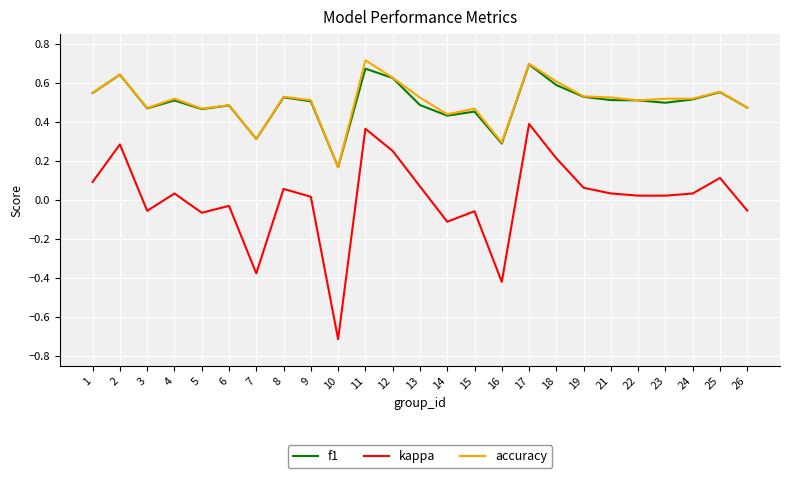

How many values in kappa are above zero?

16